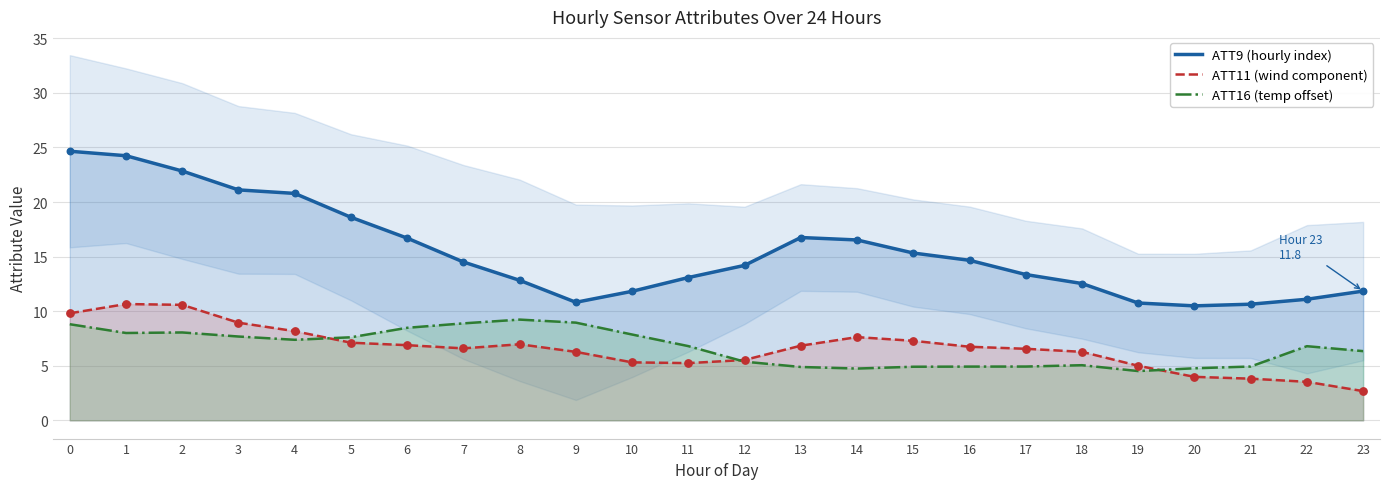

At how many categories does at least one series exceed 3?

24